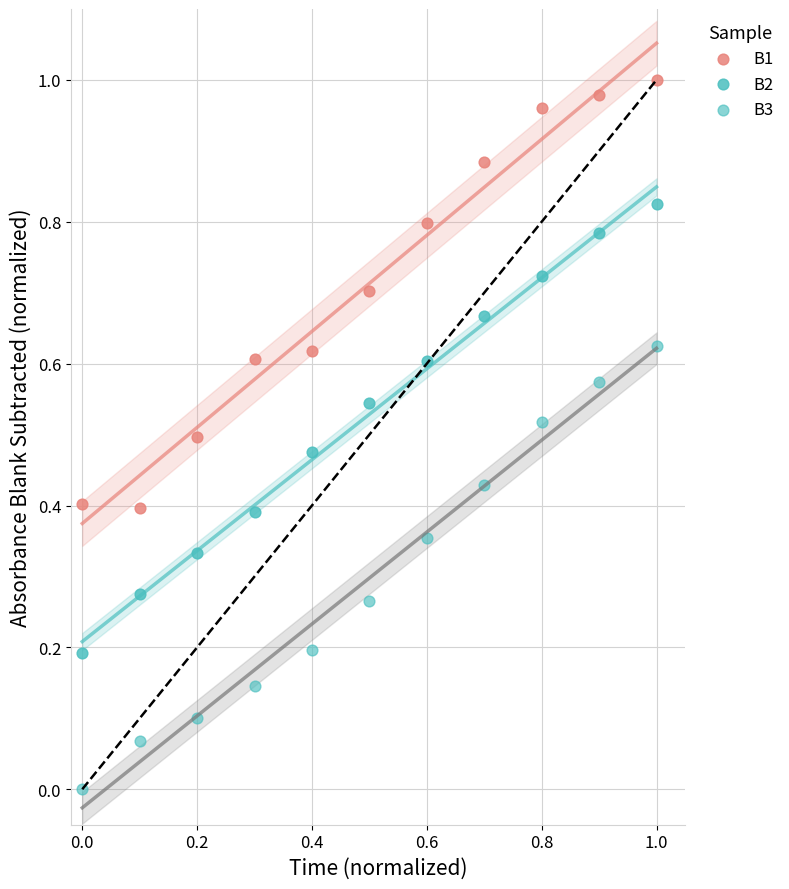

Count the number of points in this scatter plot.

33